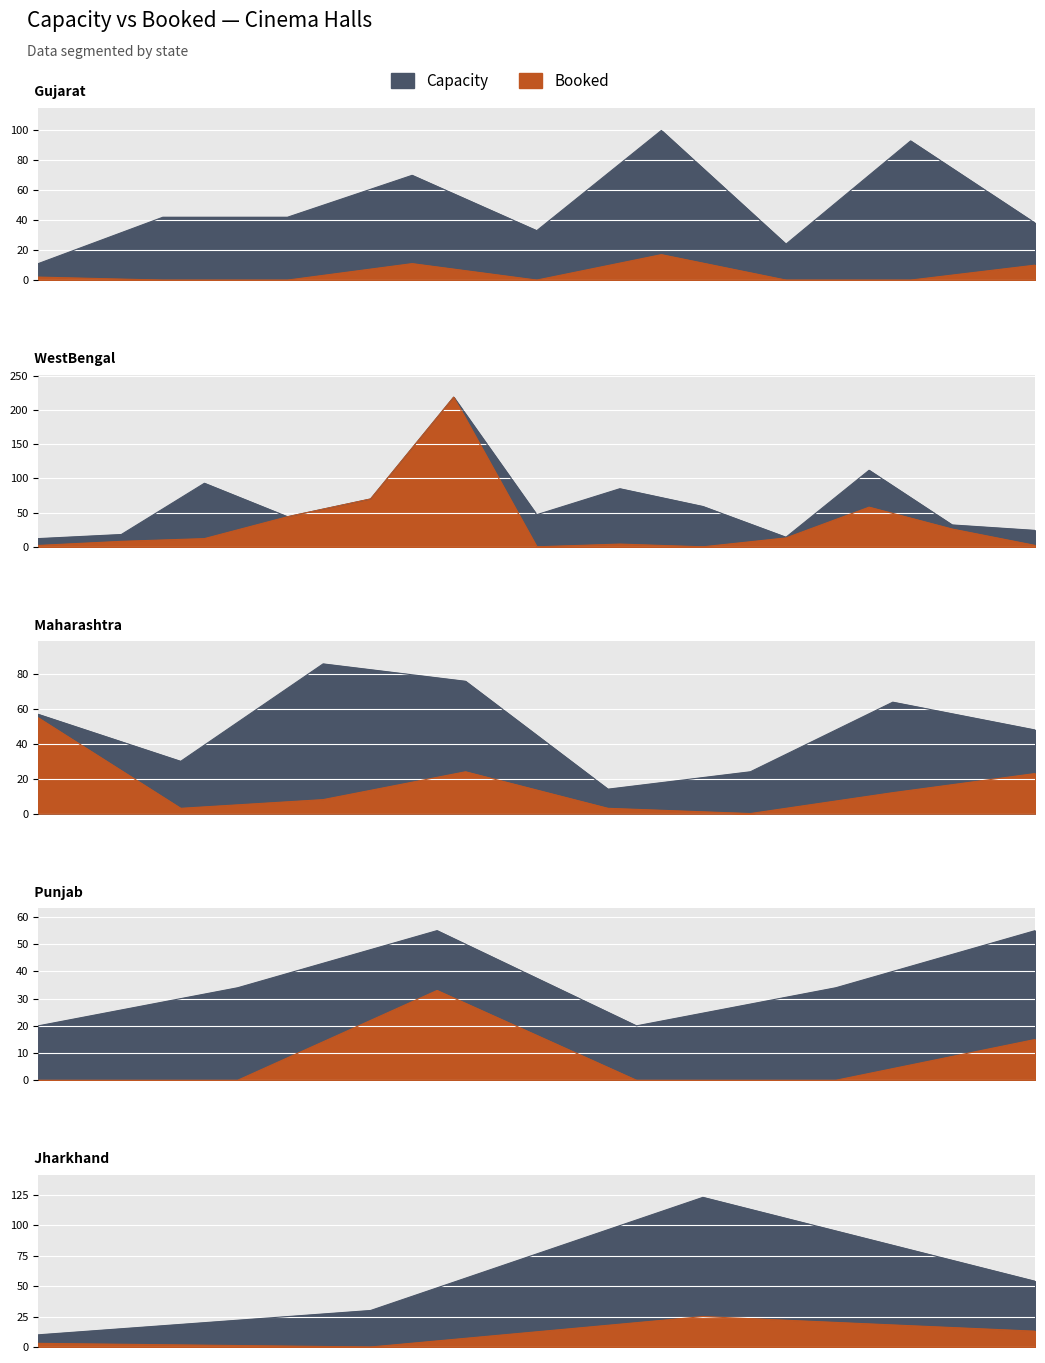

What are all the series names shown in the legend?

Capacity, Booked